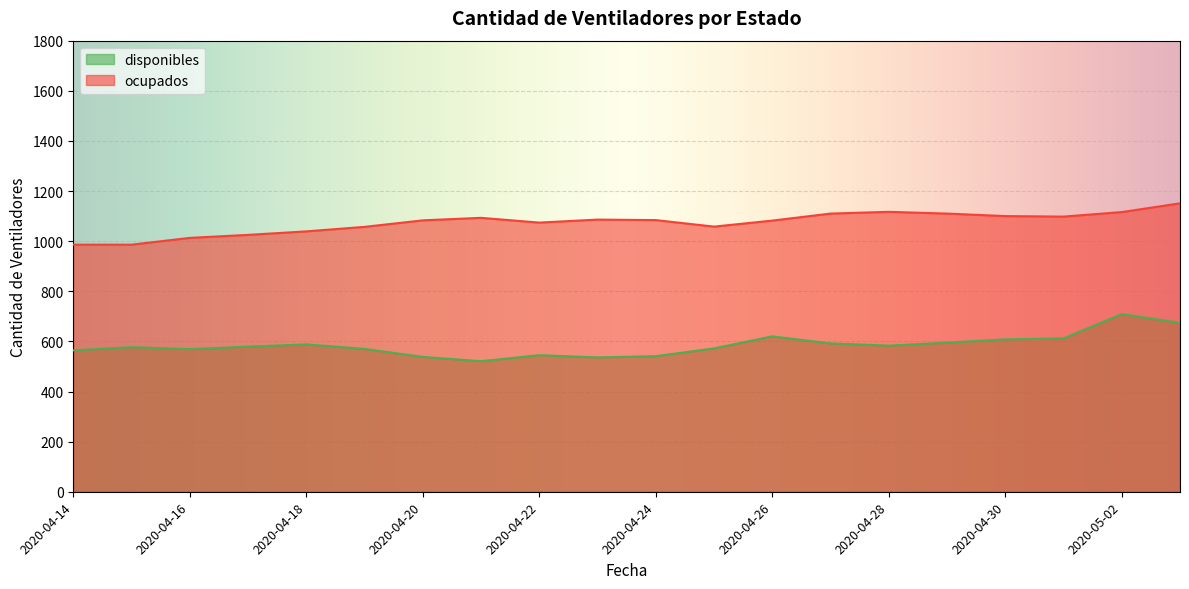

What is the difference between the ocupados values at 2020-04-19 and 2020-05-03?

94